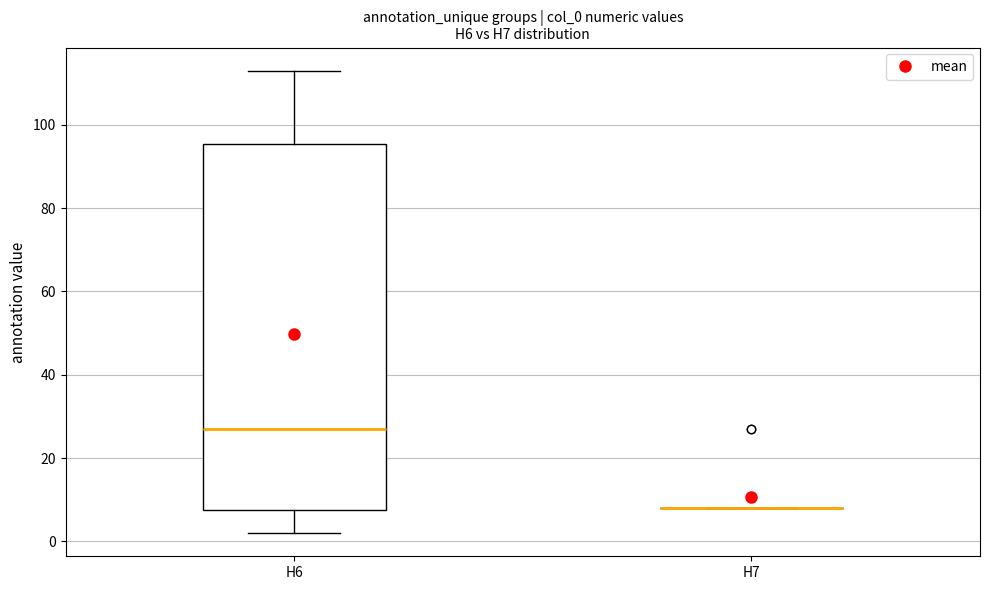

Where is the lower edge of the box for H6 on the y-axis? The values are not printed on the chart, so give them approximately, as read against the axis.

8